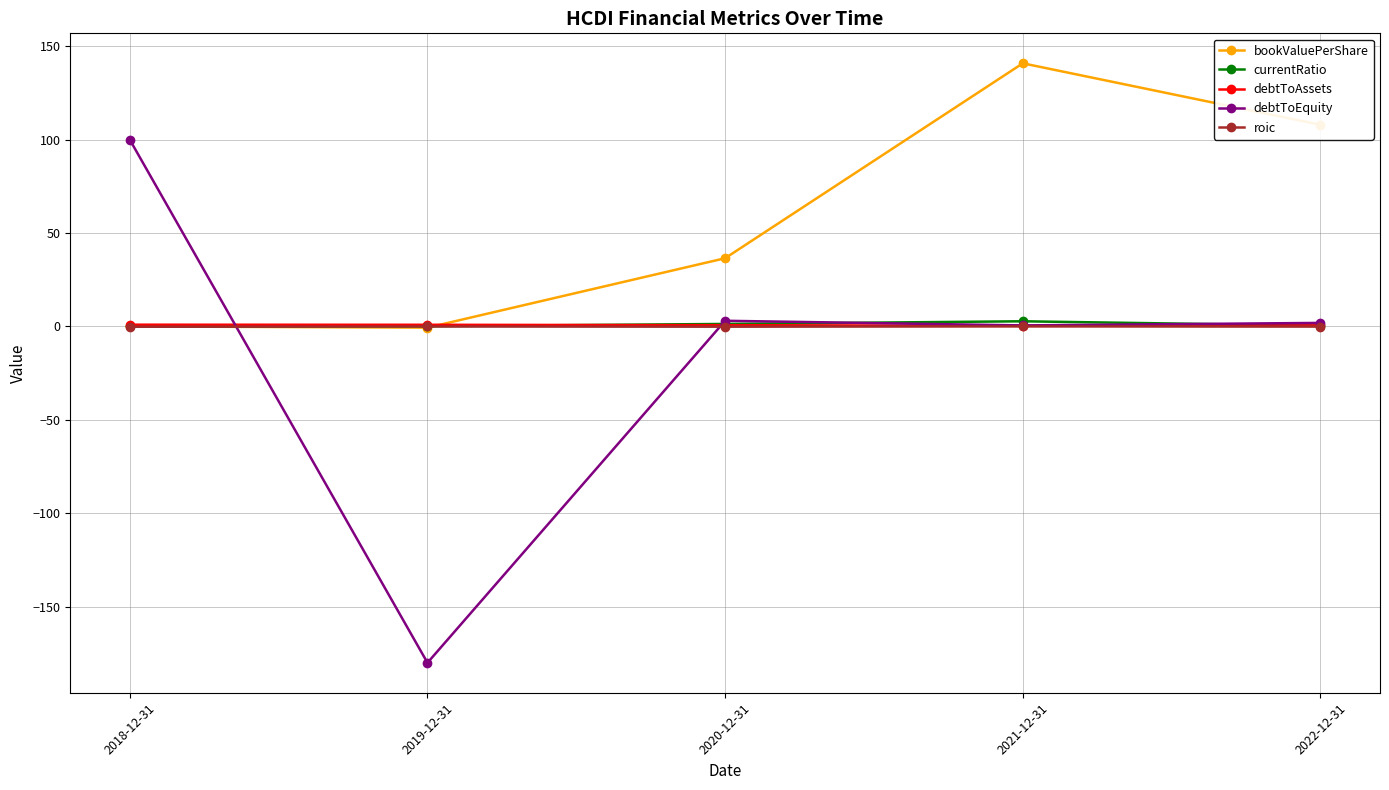

In debtToAssets, how many points are lower than both neighbors (excluding endpoints)?

1